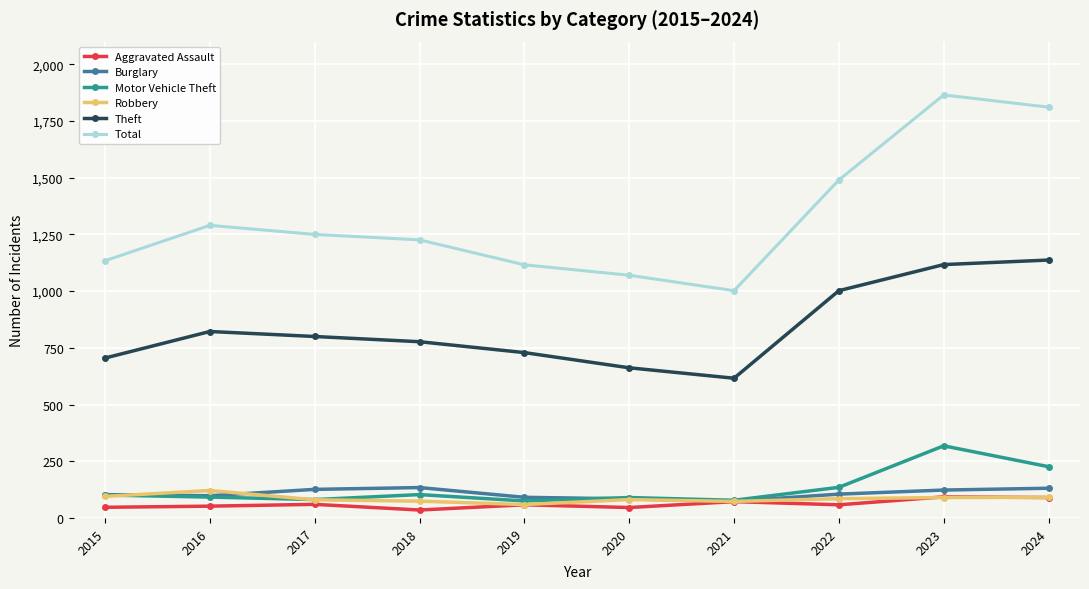

How many categories are shown in the chart?

10